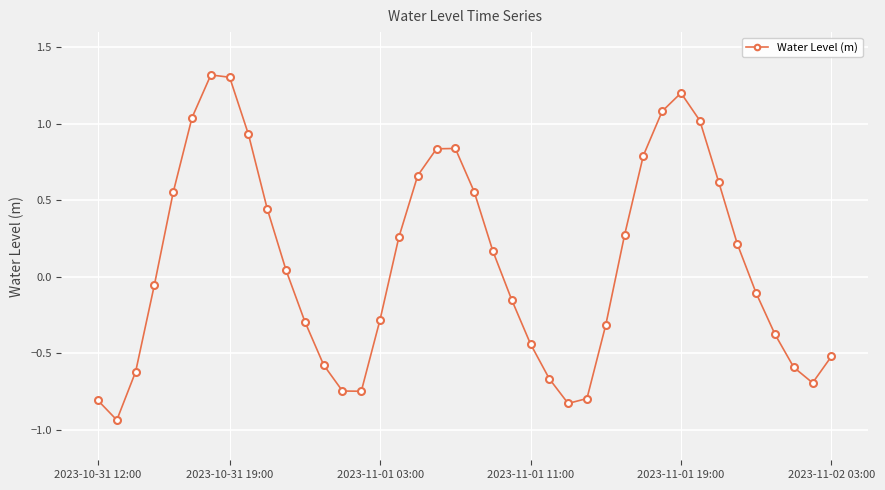

How many interior local peaks (higher than both neighbors) does the data have?

3